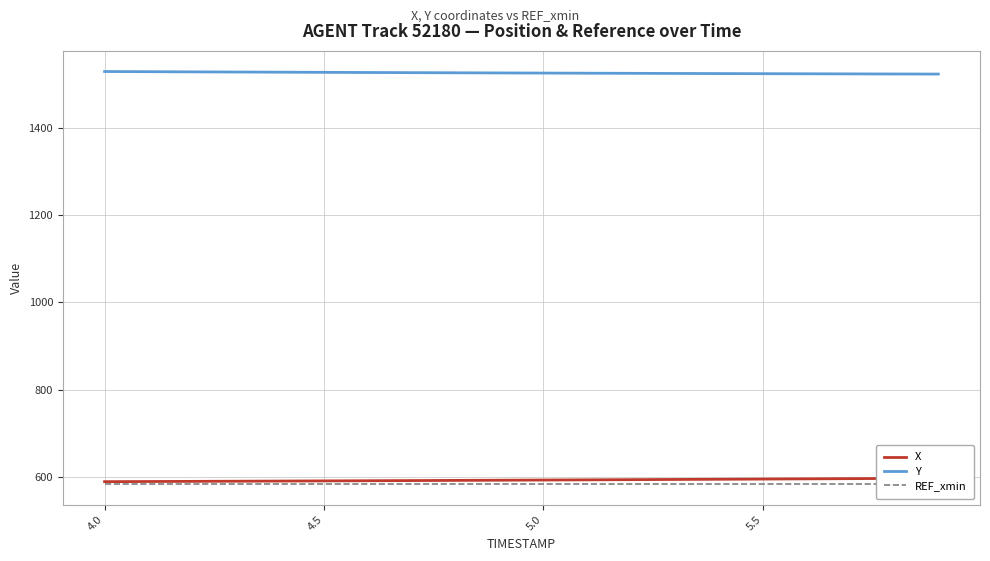

The value of Y at 4.5 is 1527.5. True or false?

True